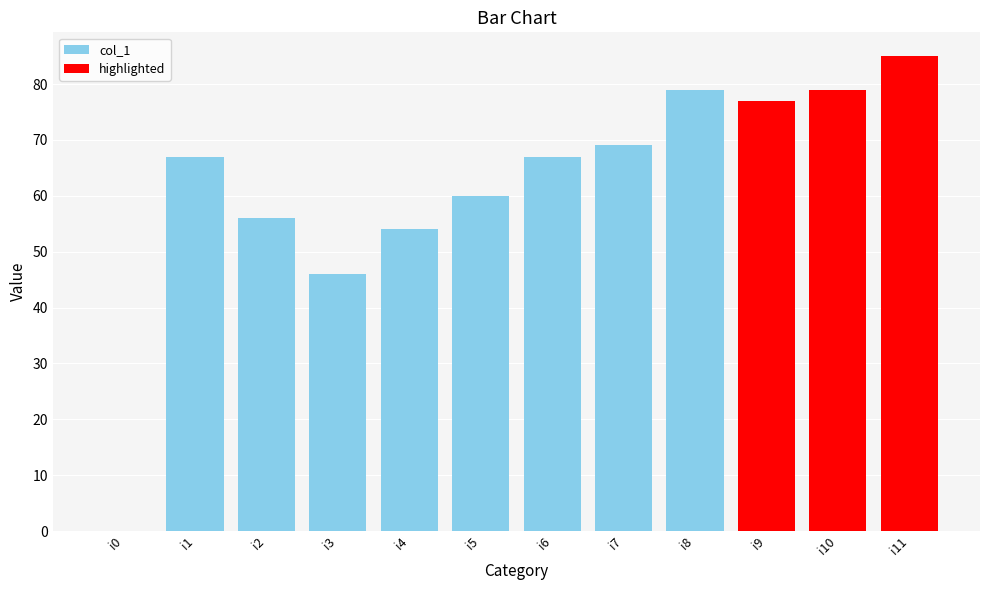

At which label is the value closest to 42?

i3